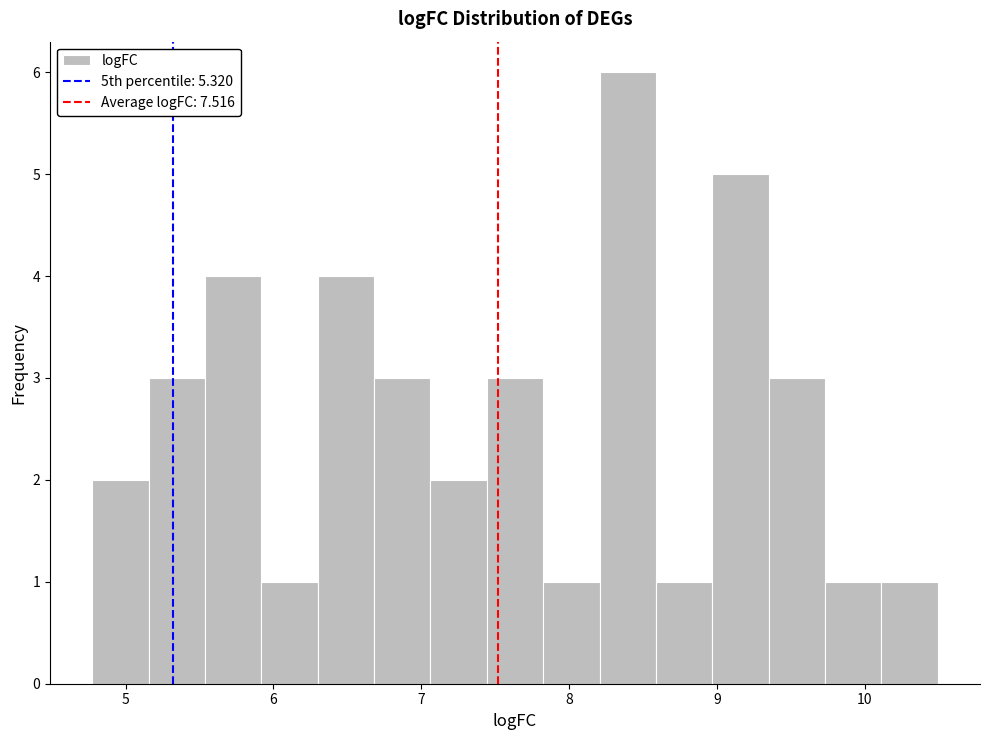

Read against the x-axis, roughly where is the centre of the tallest bar?

8.4